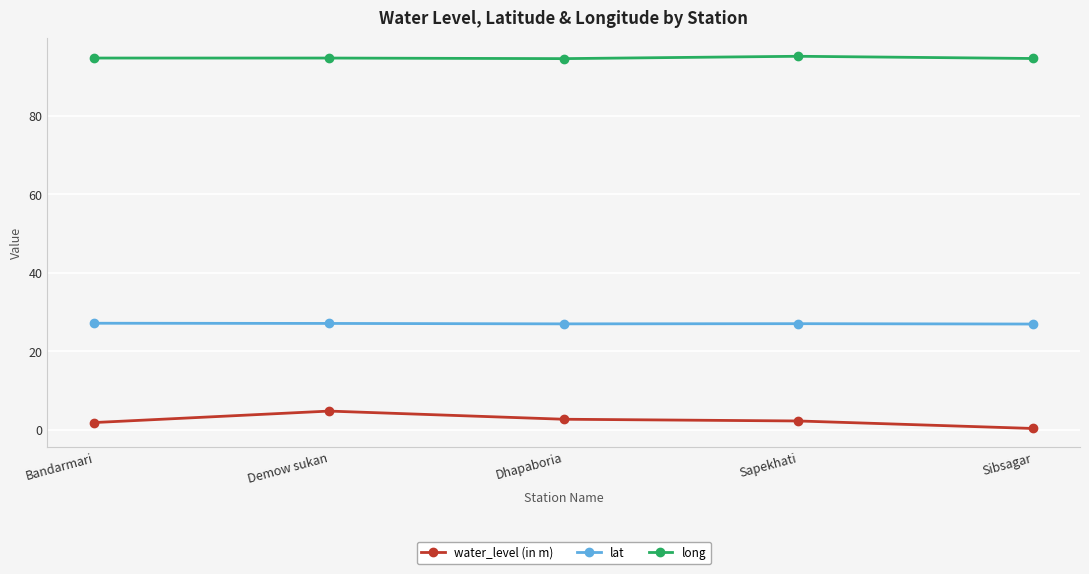

Is it true that lat equals 13.5 at Demow sukan?

False